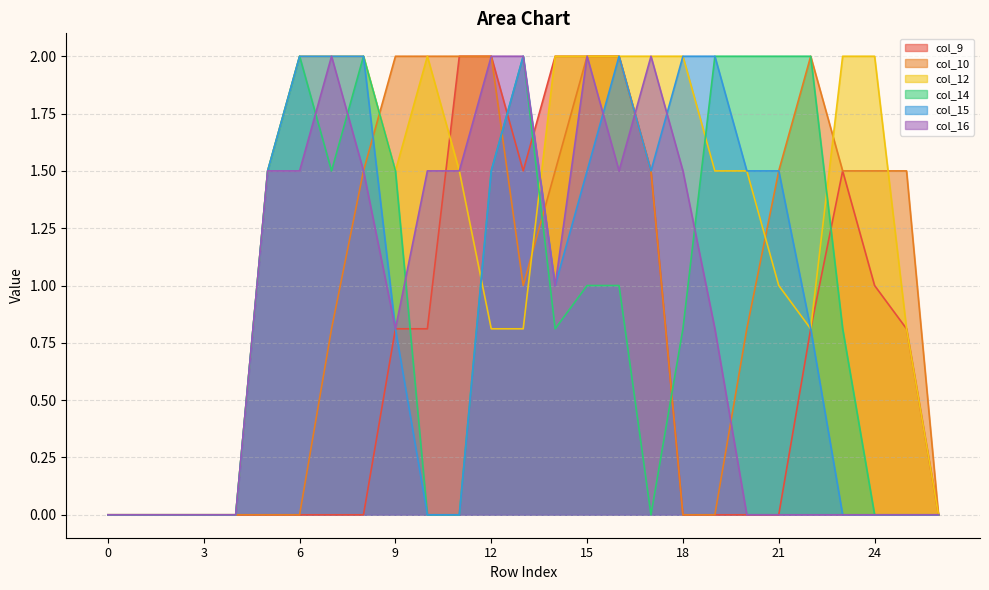

Reading left to right, extract all data points from this chart.

col_9: 0.0	0.0	0.0	0.0	0.0	0.0	0.0	0.0	0.0	0.8	0.8	2.0	2.0	1.5	2.0	2.0	2.0	1.5	0.0	0.0	0.0	0.0	0.8	1.5	1.0	0.8	0.0
col_10: 0.0	0.0	0.0	0.0	0.0	0.0	0.0	0.8	1.5	2.0	2.0	2.0	2.0	1.0	1.5	2.0	2.0	1.5	0.0	0.0	0.8	1.5	2.0	1.5	1.5	1.5	0.0
col_12: 0.0	0.0	0.0	0.0	0.0	1.5	2.0	2.0	2.0	1.5	2.0	1.5	0.8	0.8	2.0	2.0	2.0	2.0	2.0	1.5	1.5	1.0	0.8	2.0	2.0	0.8	0.0
col_14: 0.0	0.0	0.0	0.0	0.0	1.5	2.0	1.5	2.0	1.5	0.0	0.0	1.5	2.0	0.8	1.0	1.0	0.0	0.8	2.0	2.0	2.0	2.0	0.8	0.0	0.0	0.0
col_15: 0.0	0.0	0.0	0.0	0.0	1.5	2.0	2.0	2.0	0.8	0.0	0.0	1.5	2.0	1.0	1.5	2.0	1.5	2.0	2.0	1.5	1.5	0.8	0.0	0.0	0.0	0.0
col_16: 0.0	0.0	0.0	0.0	0.0	1.5	1.5	2.0	1.5	0.8	1.5	1.5	2.0	2.0	1.0	2.0	1.5	2.0	1.5	0.8	0.0	0.0	0.0	0.0	0.0	0.0	0.0